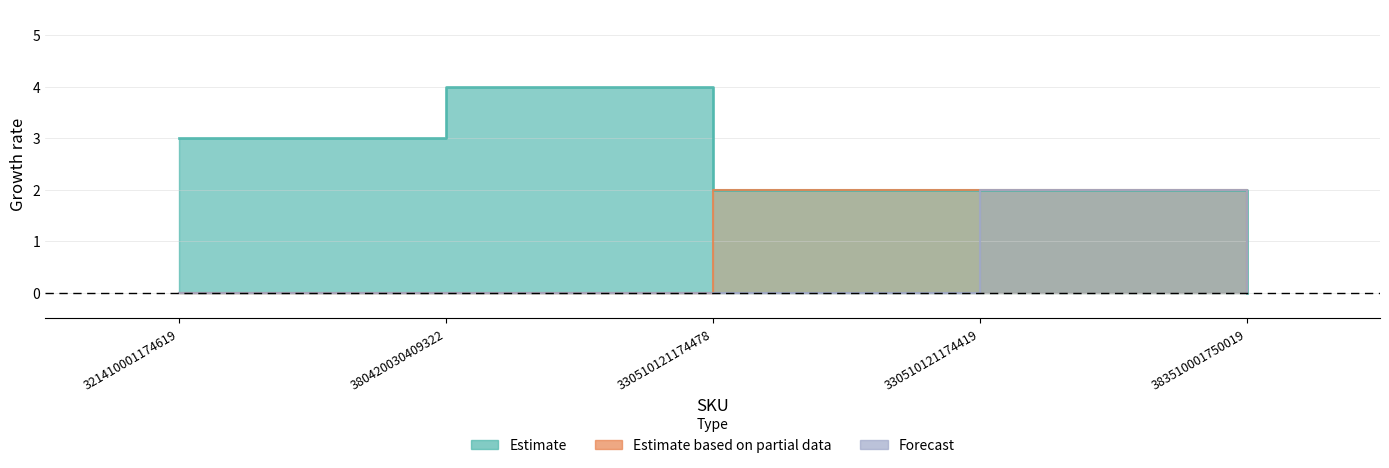

At which label is Forecast closest to 0?

321410001174619